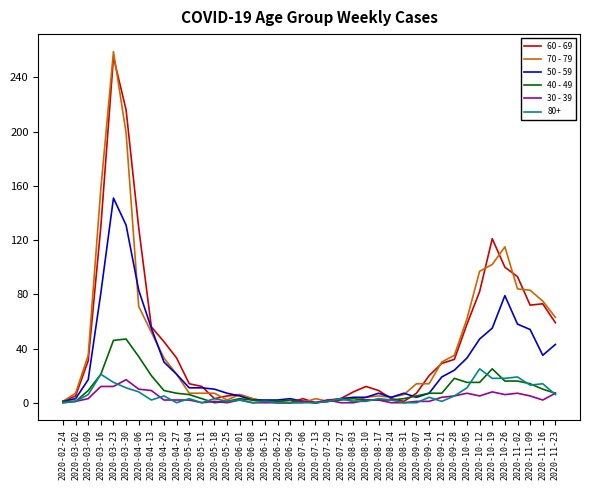

Between 2020-06-15 and 2020-08-03, which series saw the biggest shift?

60 - 69